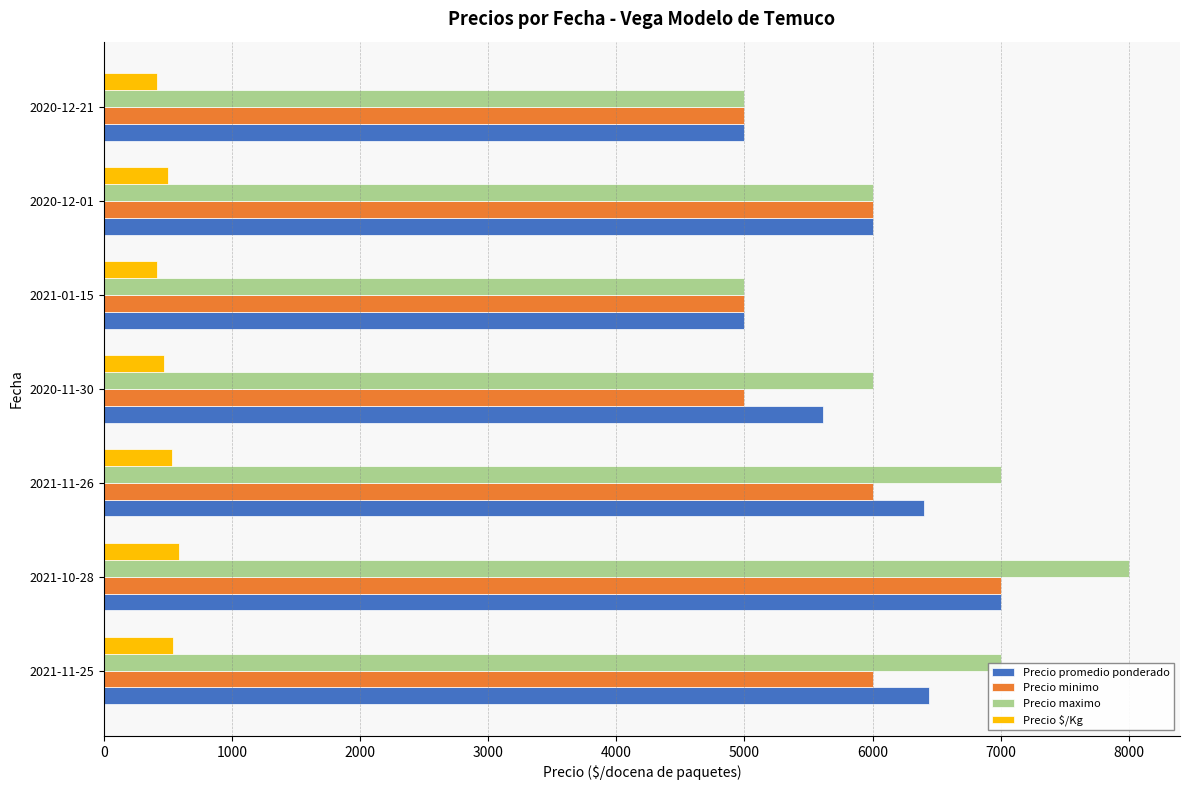

The value of Precio maximo at 2020-12-01 is 1544. True or false?

False